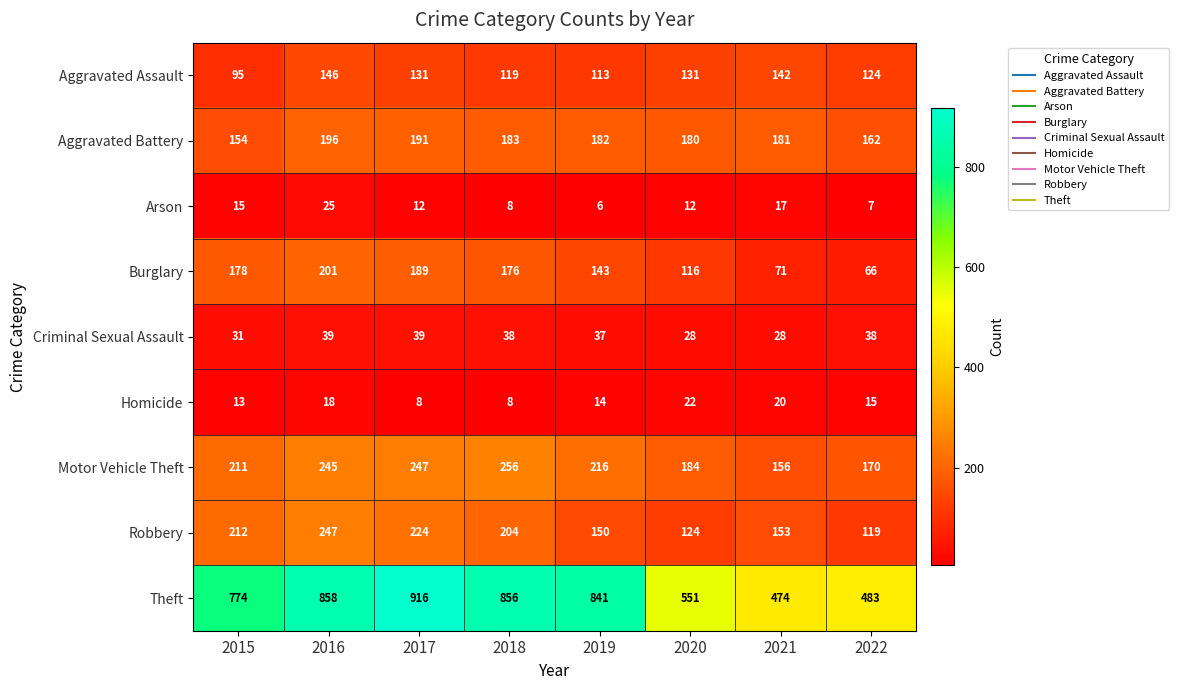

At which label is Burglary closest to 133?

2019